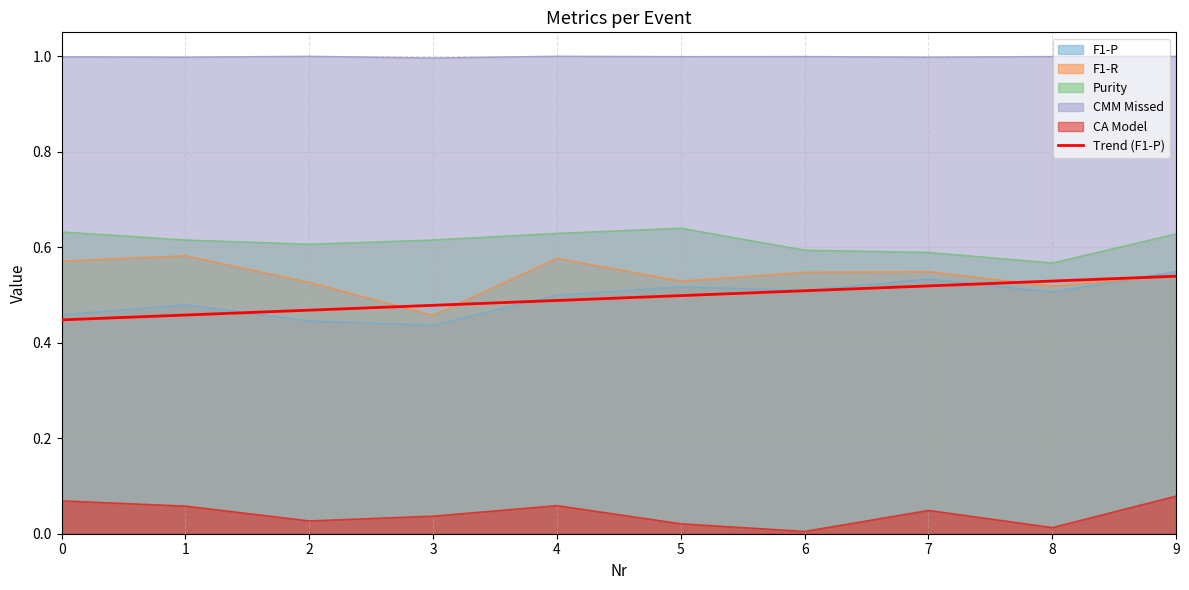

Reading right to left, list all the values displayed in this chart.

F1-P: 9=0.5	8=0.5	7=0.5	6=0.5	5=0.5	4=0.5	3=0.4	2=0.4	1=0.5	0=0.5
F1-R: 9=0.5	8=0.5	7=0.5	6=0.5	5=0.5	4=0.6	3=0.5	2=0.5	1=0.6	0=0.6
Purity: 9=0.6	8=0.6	7=0.6	6=0.6	5=0.6	4=0.6	3=0.6	2=0.6	1=0.6	0=0.6
CMM: 9=1.0	8=1.0	7=1.0	6=1.0	5=1.0	4=1.0	3=1.0	2=1.0	1=1.0	0=1.0
CA Model: 9=0.1	8=0.0	7=0.0	6=0.0	5=0.0	4=0.1	3=0.0	2=0.0	1=0.1	0=0.1